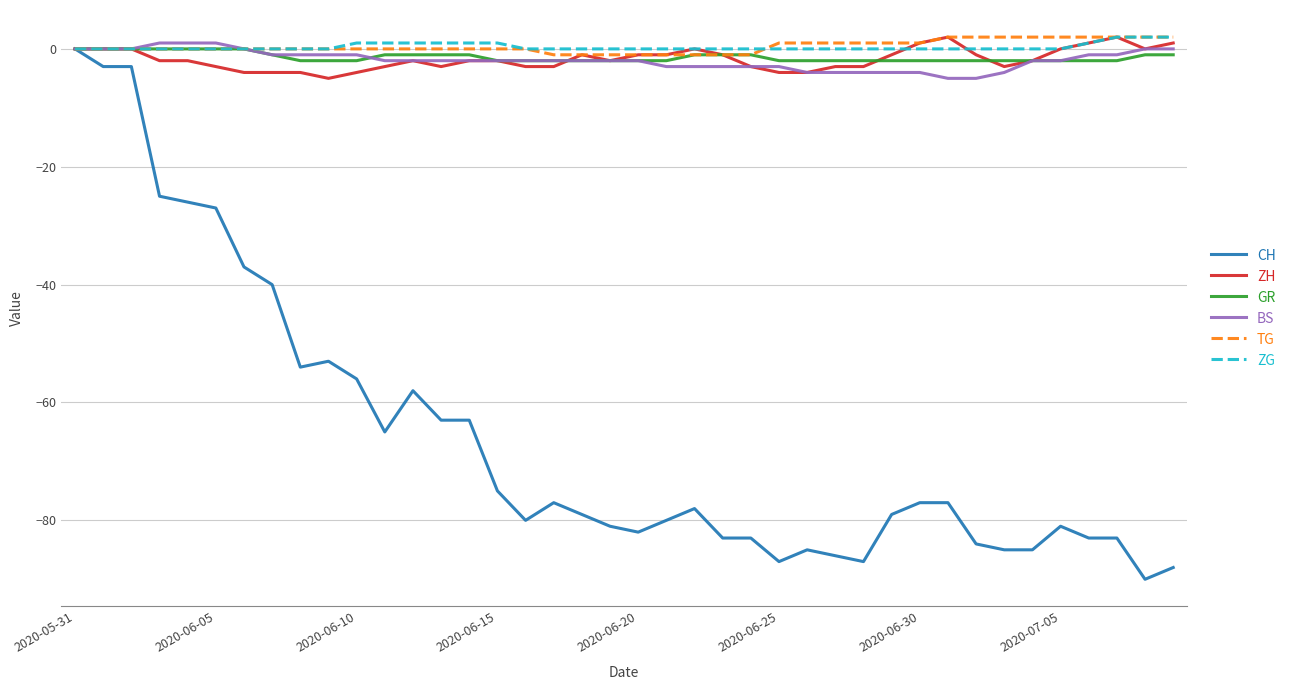

How many series are shown in this chart?

6